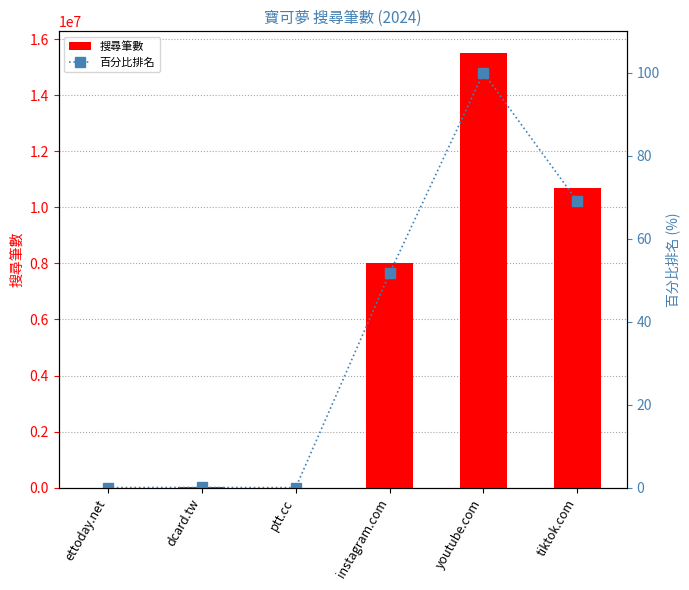

At which label is 搜尋筆數 closest to 7750830?

instagram.com